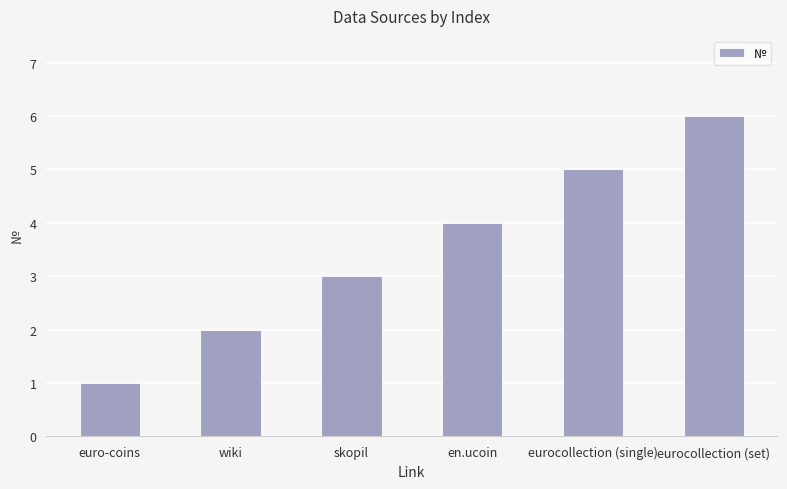

What position from the right is eurocollection (single)?

2